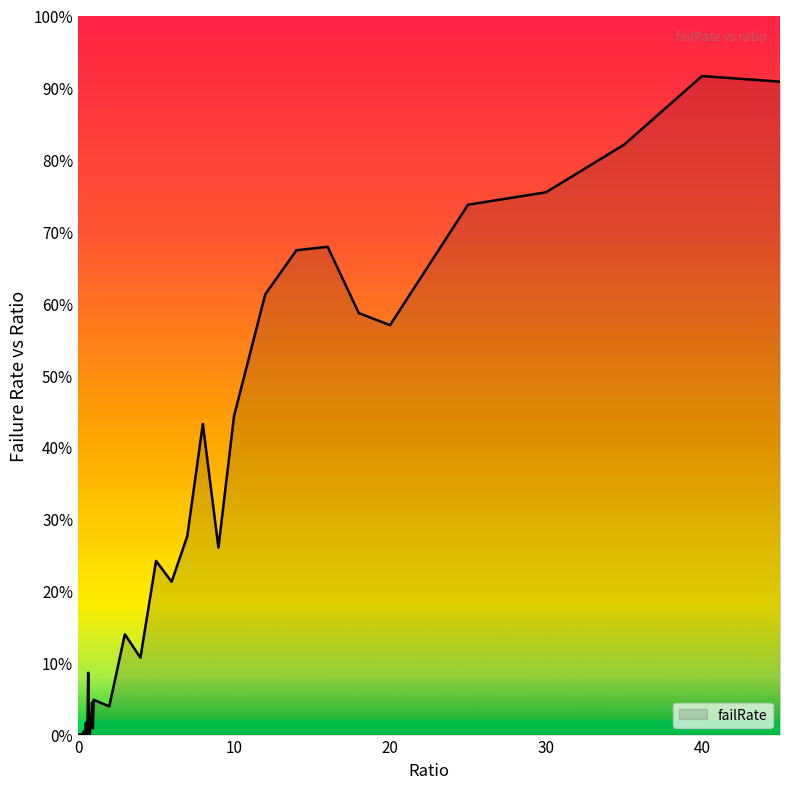

Is this an area chart (filled region under the line)?

Yes